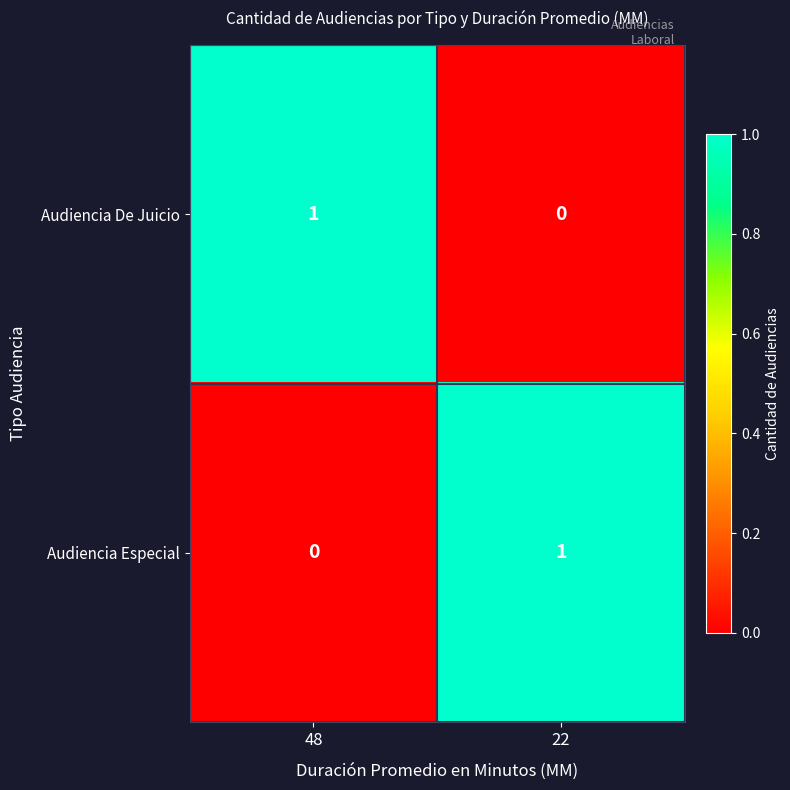

At which label does Audiencia De Juicio reach its peak?

48